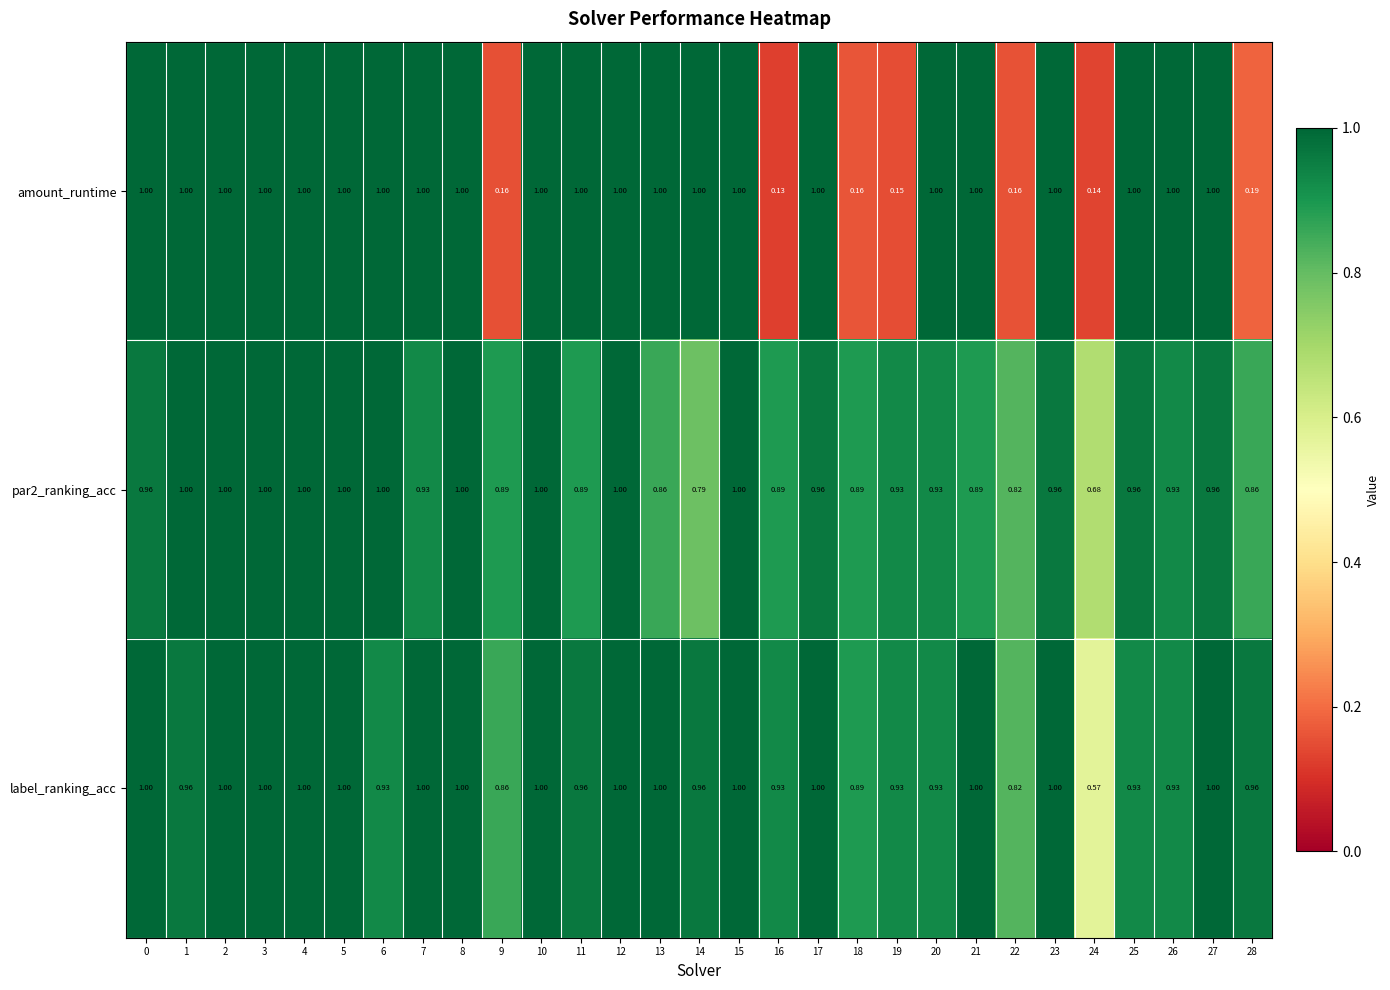

Read the amount_runtime value at 17.

1.0